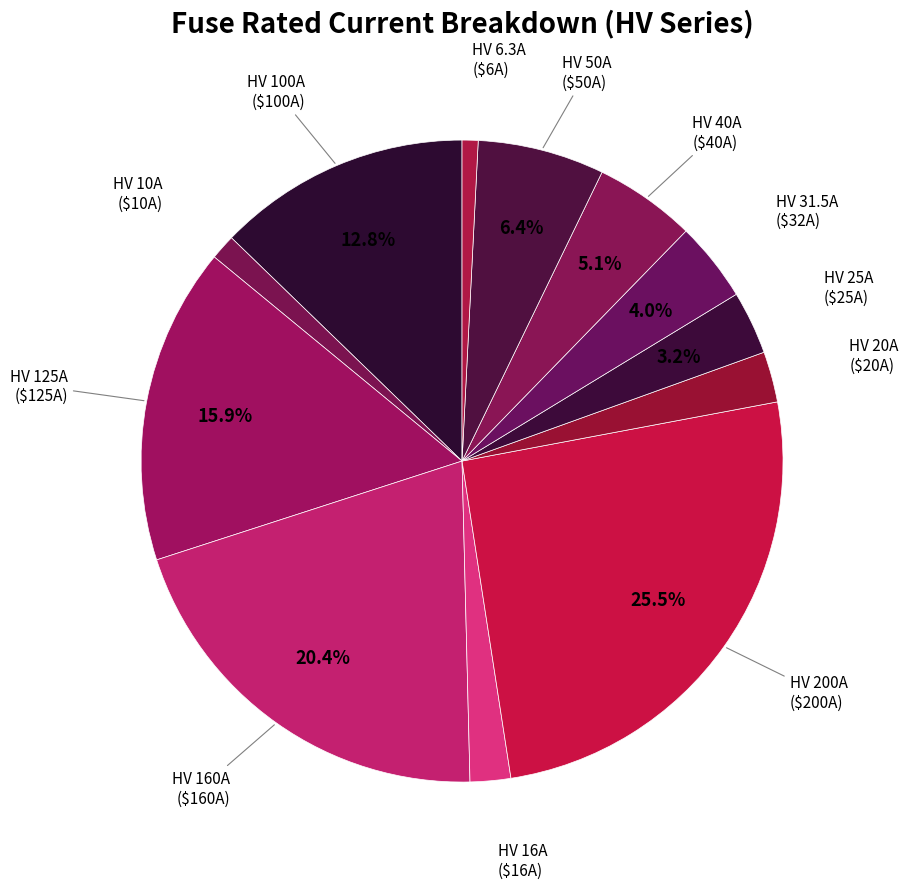

How many slices are in this pie chart?

12